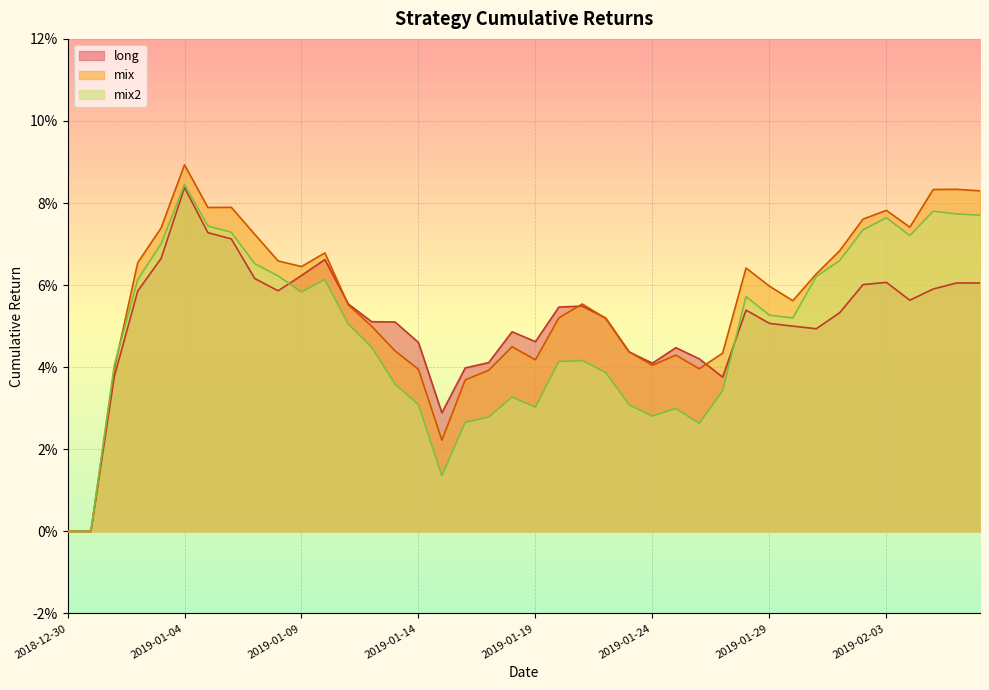

Reading left to right, transcribe all the data shown in this chart.

long: 2018-12-30=0.0	2018-12-31=0.0	2019-01-01=0.0	2019-01-02=0.1	2019-01-03=0.1	2019-01-04=0.1	2019-01-05=0.1	2019-01-06=0.1	2019-01-07=0.1	2019-01-08=0.1	2019-01-09=0.1	2019-01-10=0.1	2019-01-11=0.1	2019-01-12=0.1	2019-01-13=0.1	2019-01-14=0.0	2019-01-15=0.0	2019-01-16=0.0	2019-01-17=0.0	2019-01-18=0.0	2019-01-19=0.0	2019-01-20=0.1	2019-01-21=0.1	2019-01-22=0.1	2019-01-23=0.0	2019-01-24=0.0	2019-01-25=0.0	2019-01-26=0.0	2019-01-27=0.0	2019-01-28=0.1	2019-01-29=0.1	2019-01-30=0.1	2019-01-31=0.0	2019-02-01=0.1	2019-02-02=0.1	2019-02-03=0.1	2019-02-04=0.1	2019-02-05=0.1	2019-02-06=0.1	2019-02-07=0.1
mix: 2018-12-30=0.0	2018-12-31=0.0	2019-01-01=0.0	2019-01-02=0.1	2019-01-03=0.1	2019-01-04=0.1	2019-01-05=0.1	2019-01-06=0.1	2019-01-07=0.1	2019-01-08=0.1	2019-01-09=0.1	2019-01-10=0.1	2019-01-11=0.1	2019-01-12=0.0	2019-01-13=0.0	2019-01-14=0.0	2019-01-15=0.0	2019-01-16=0.0	2019-01-17=0.0	2019-01-18=0.0	2019-01-19=0.0	2019-01-20=0.1	2019-01-21=0.1	2019-01-22=0.1	2019-01-23=0.0	2019-01-24=0.0	2019-01-25=0.0	2019-01-26=0.0	2019-01-27=0.0	2019-01-28=0.1	2019-01-29=0.1	2019-01-30=0.1	2019-01-31=0.1	2019-02-01=0.1	2019-02-02=0.1	2019-02-03=0.1	2019-02-04=0.1	2019-02-05=0.1	2019-02-06=0.1	2019-02-07=0.1
mix2: 2018-12-30=0.0	2018-12-31=0.0	2019-01-01=0.0	2019-01-02=0.1	2019-01-03=0.1	2019-01-04=0.1	2019-01-05=0.1	2019-01-06=0.1	2019-01-07=0.1	2019-01-08=0.1	2019-01-09=0.1	2019-01-10=0.1	2019-01-11=0.1	2019-01-12=0.0	2019-01-13=0.0	2019-01-14=0.0	2019-01-15=0.0	2019-01-16=0.0	2019-01-17=0.0	2019-01-18=0.0	2019-01-19=0.0	2019-01-20=0.0	2019-01-21=0.0	2019-01-22=0.0	2019-01-23=0.0	2019-01-24=0.0	2019-01-25=0.0	2019-01-26=0.0	2019-01-27=0.0	2019-01-28=0.1	2019-01-29=0.1	2019-01-30=0.1	2019-01-31=0.1	2019-02-01=0.1	2019-02-02=0.1	2019-02-03=0.1	2019-02-04=0.1	2019-02-05=0.1	2019-02-06=0.1	2019-02-07=0.1